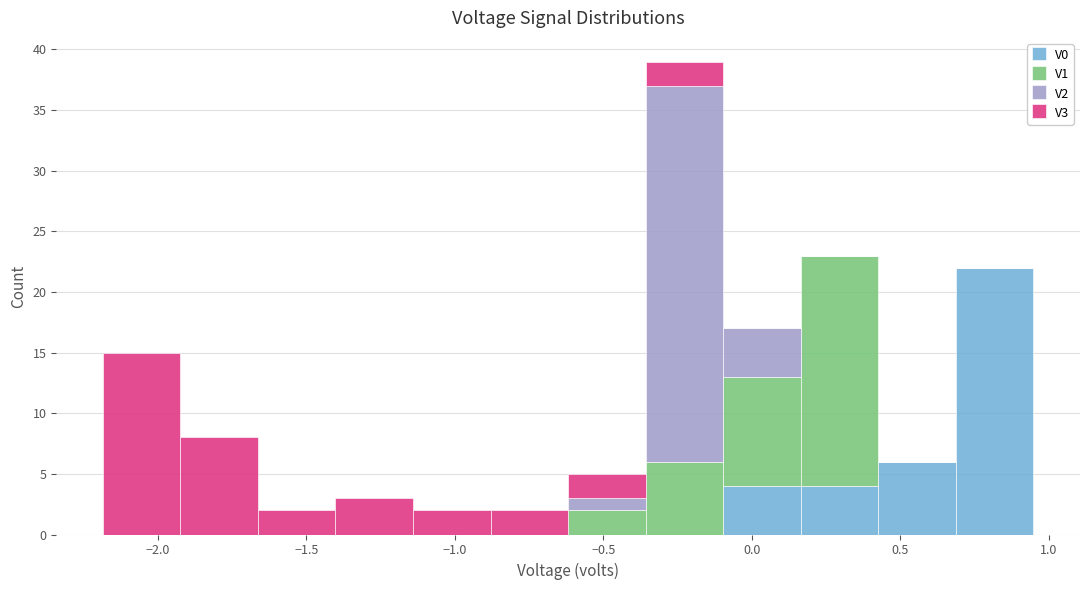

Reading left to right, transcribe this chart: for each stacked bar, give the range it covers on the x-axis and its total height. Neither the bar edges nor the heights are printed on the chart, so give them approximately, as read against the axes.

-2.20 to -1.90: 15
-1.90 to -1.65: 8
-1.65 to -1.40: 2
-1.40 to -1.15: 3
-1.15 to -0.90: 2
-0.90 to -0.60: 2
-0.60 to -0.35: 5
-0.35 to -0.10: 39
-0.10 to 0.15: 17
0.15 to 0.45: 23
0.45 to 0.70: 6
0.70 to 0.95: 22